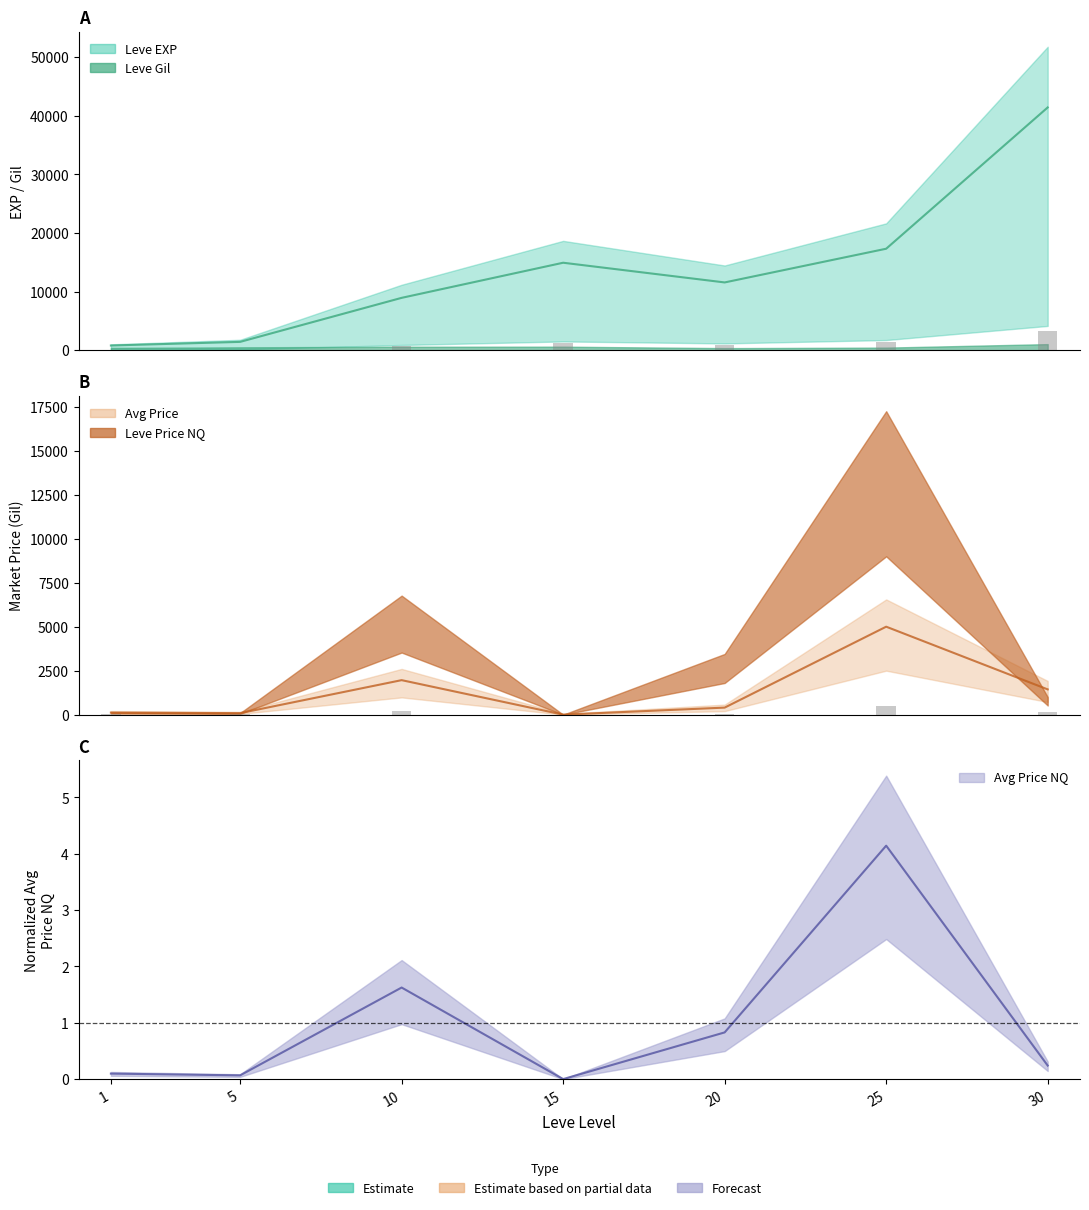

What is the difference between the second highest and minimum values in the currentAveragePrice series?

1960.9